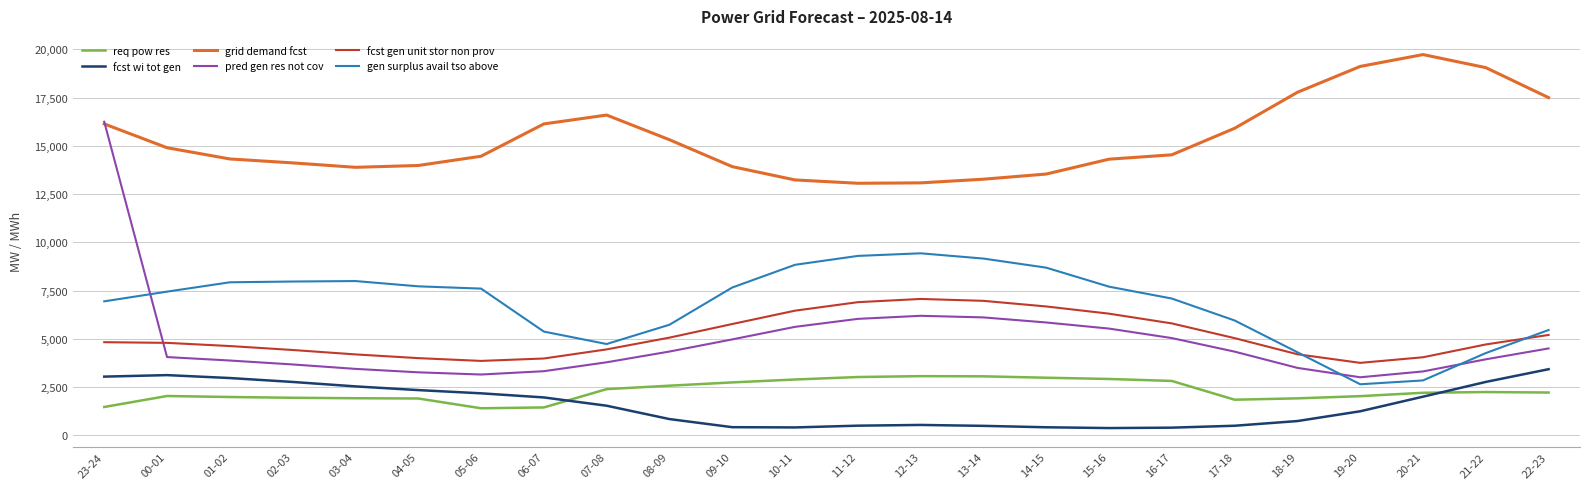

Which label corresponds to the largest value in the chart?

20-21